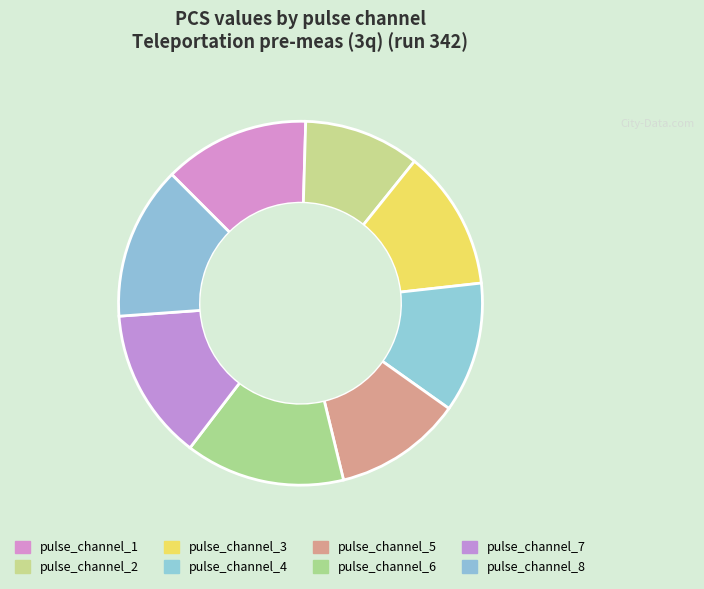

Count the number of slices in the pie.

8